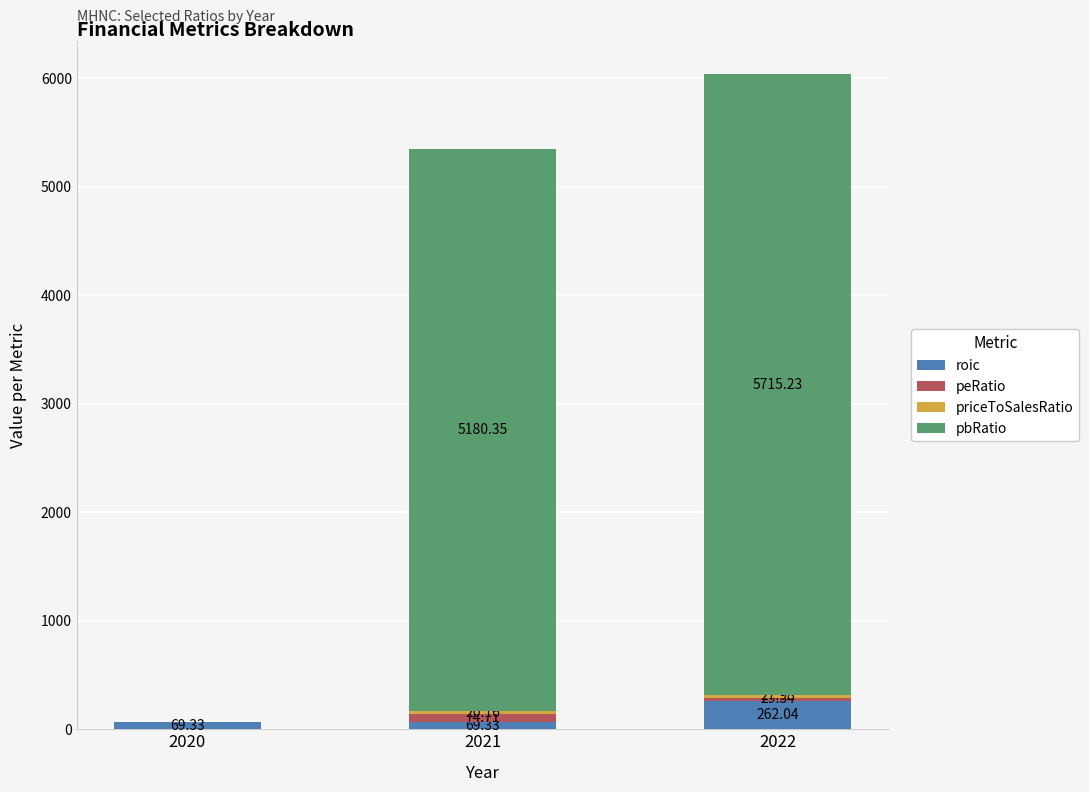

What is the total value across all series at 2020?

69.3